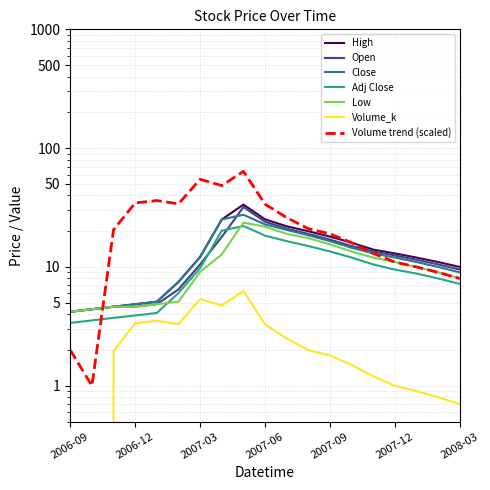

At which category does Volume_k reach its first local peak?

2007-01